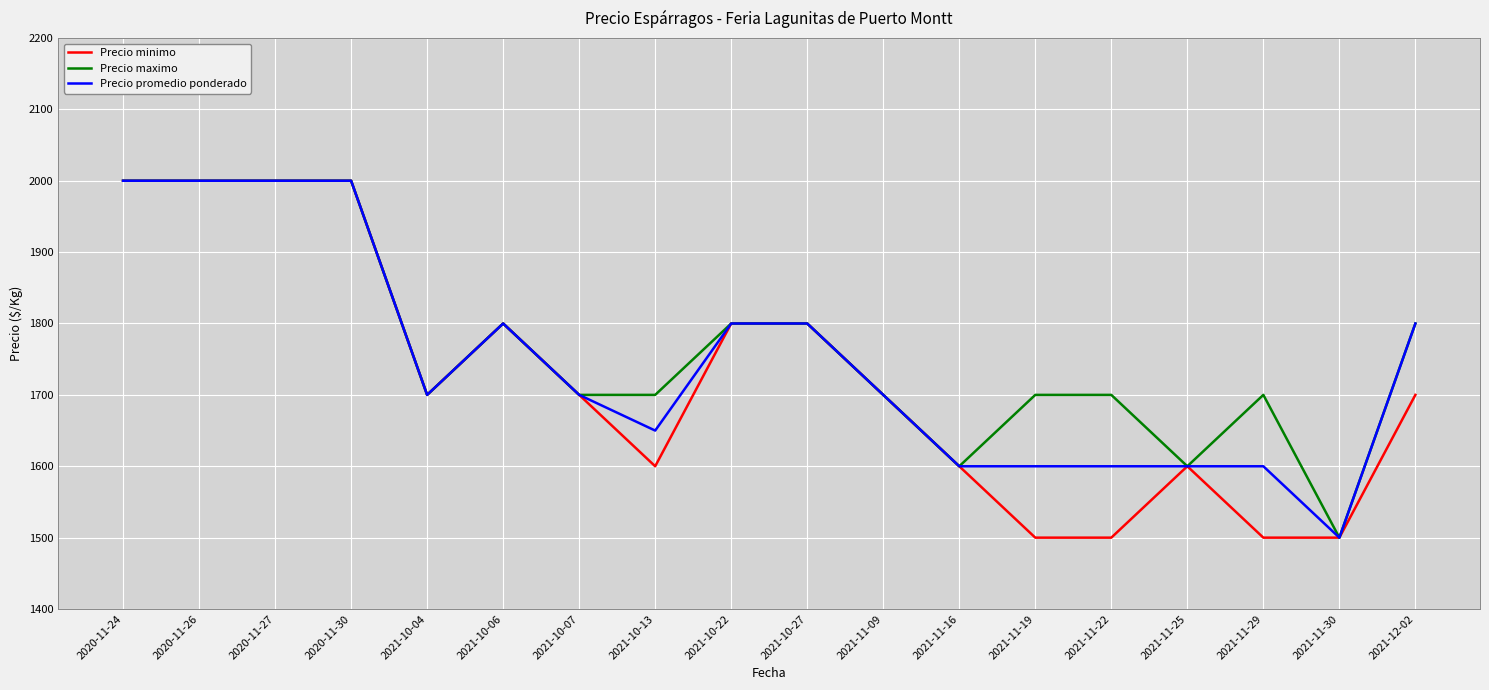

What is the difference between the highest and lowest values at 2021-12-02?

100